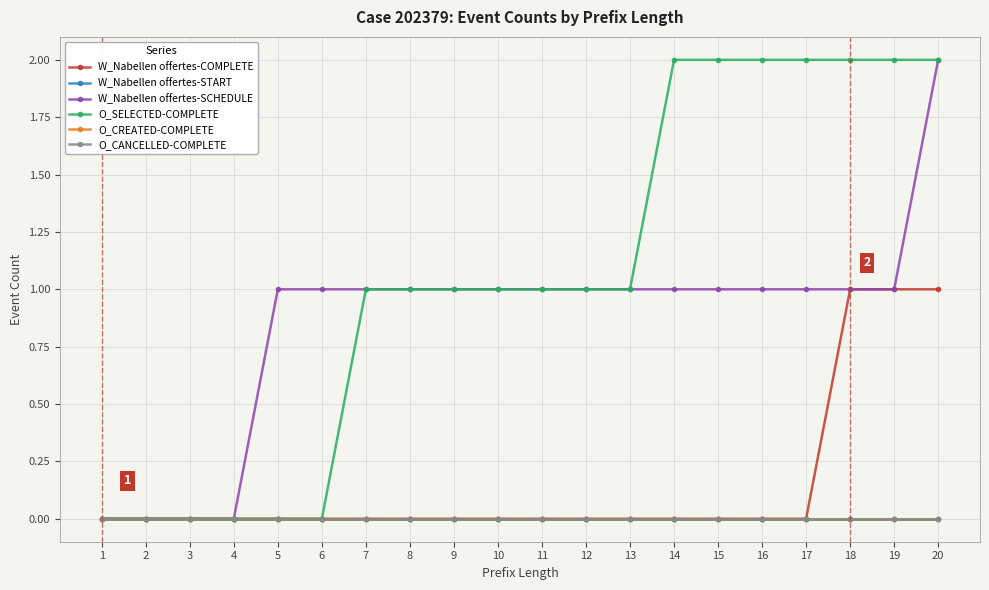

Does the chart have visible grid lines?

Yes